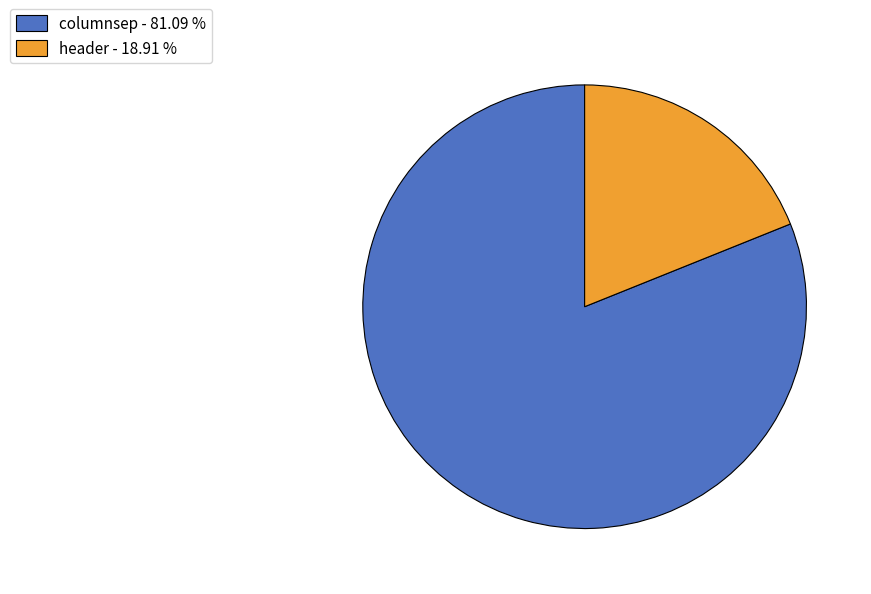

What is the smallest slice in the pie chart?

header